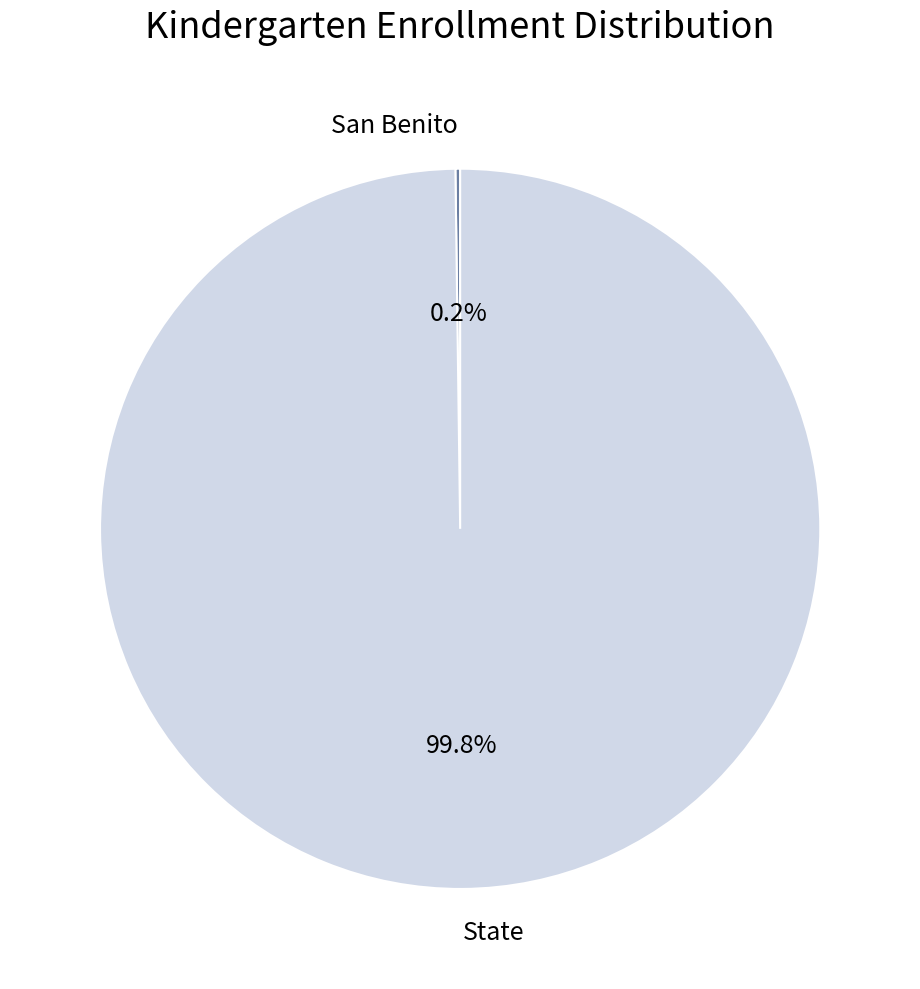

Which category has the biggest portion of the pie?

State